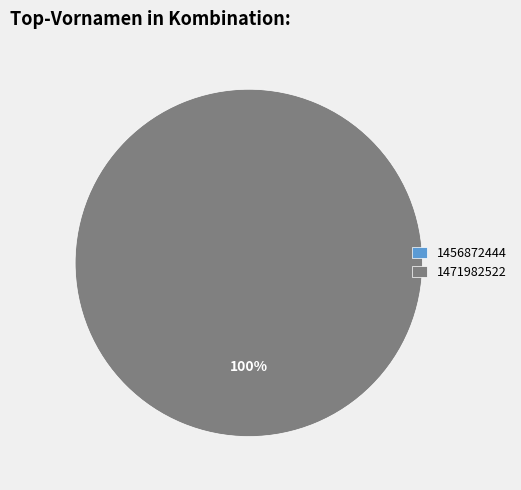

True or false: 1456872444 accounts for 0% of the total.

True